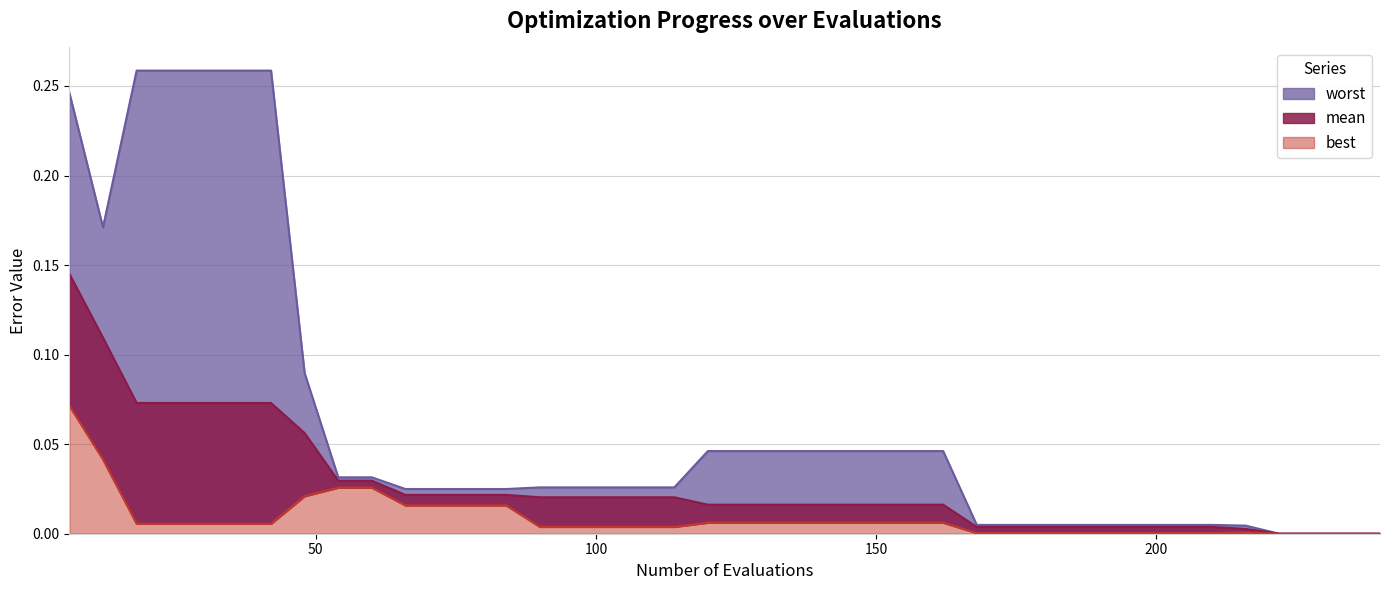

At 102, list the series in order from largest to smallest.

worst, mean, best